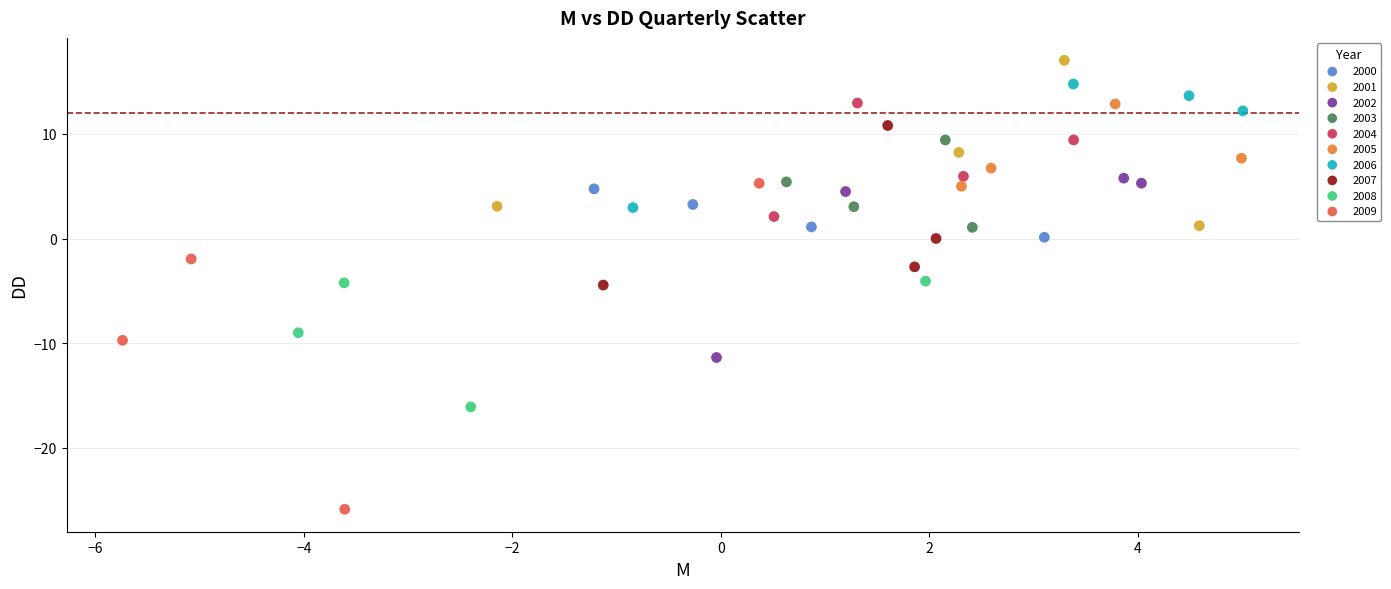

Which series contains the lowest Y value?

2009